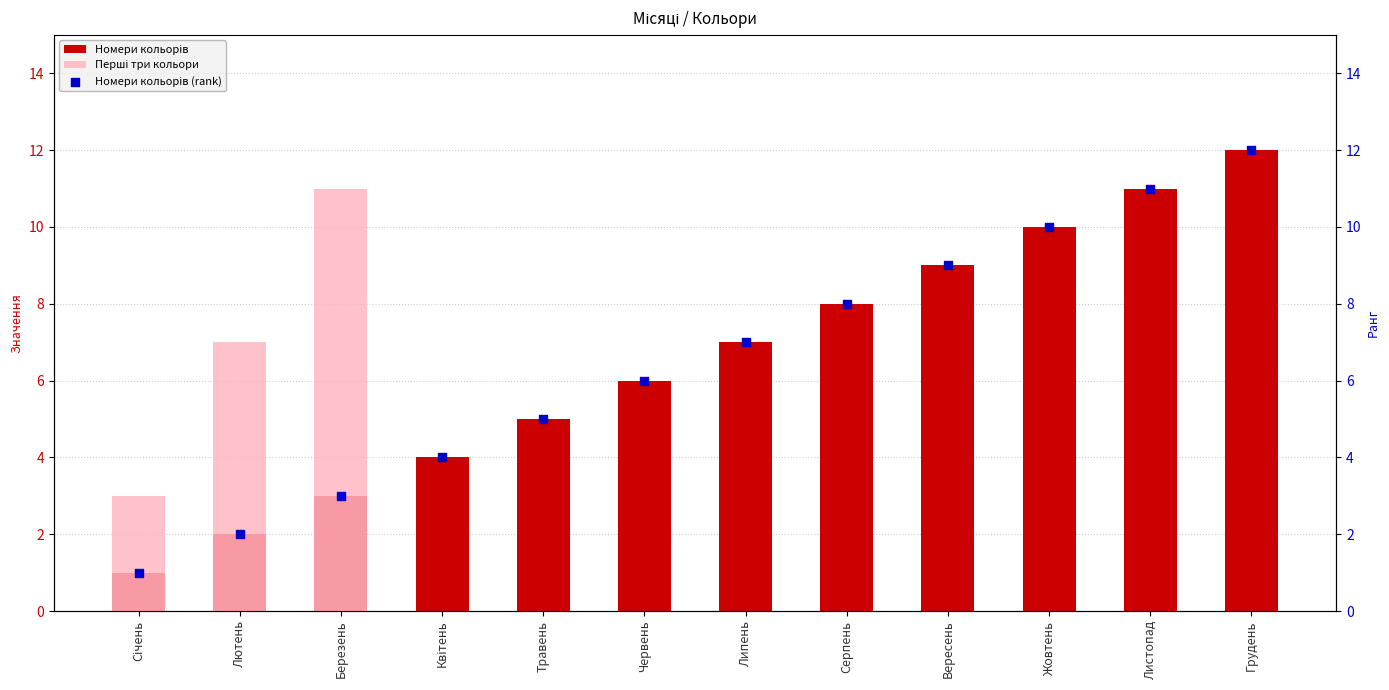

Which series reaches the minimum Y coordinate?

Перші три кольори